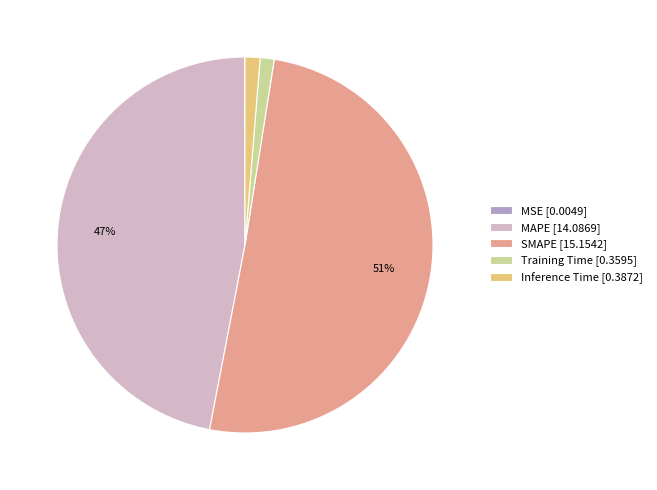

Which slice is the largest?

SMAPE